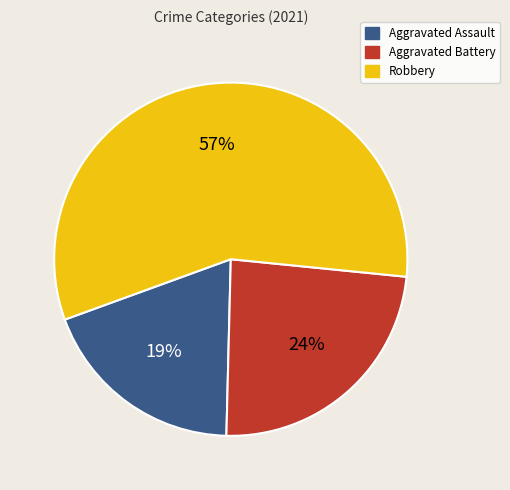

What percentage is the Aggravated Battery slice, to the nearest percent?

24%